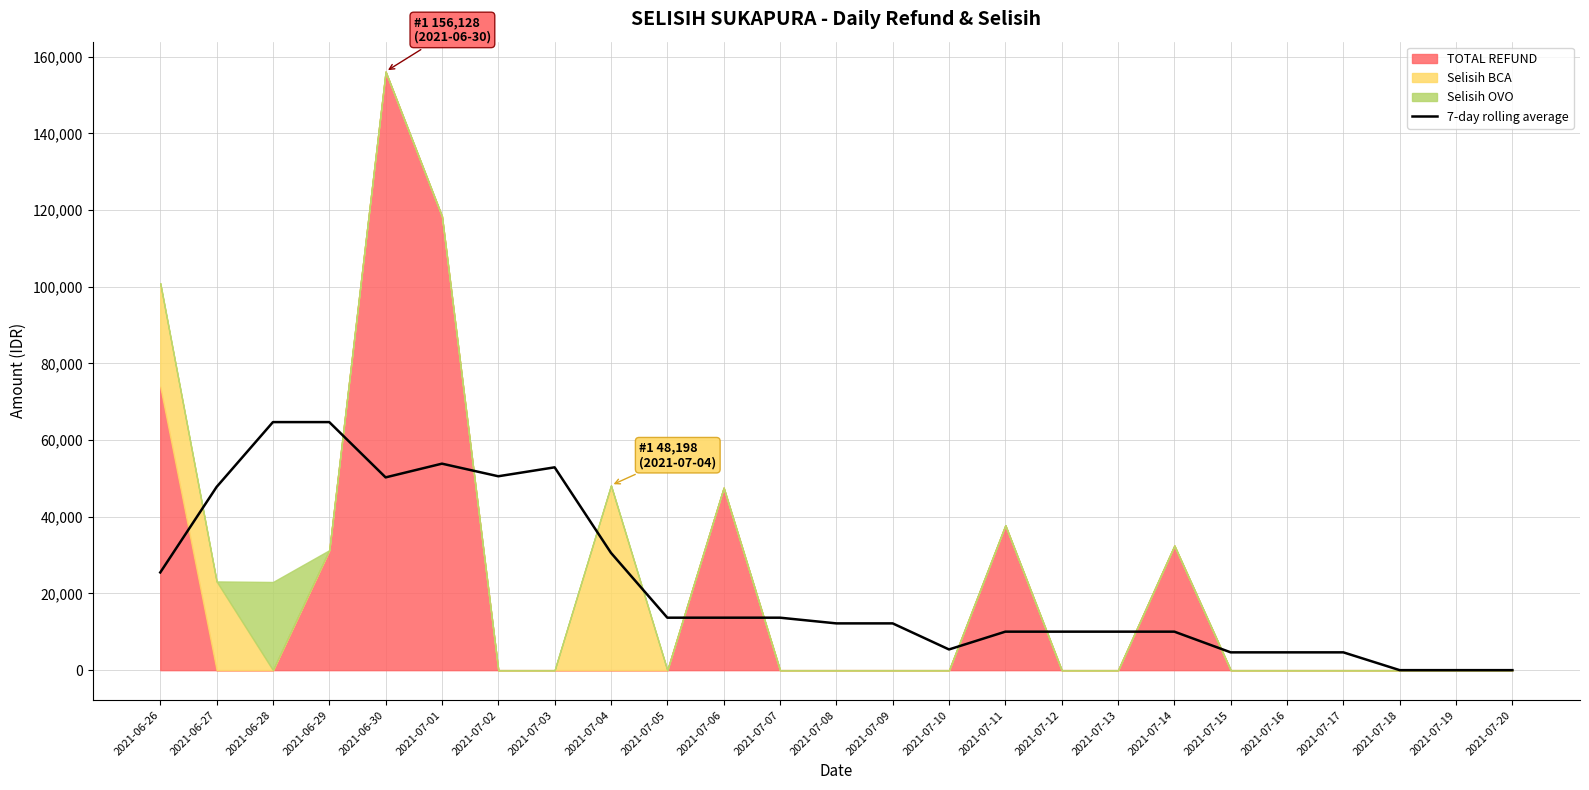

How many interior local valleys (lower than both neighbors) does the data have?

3